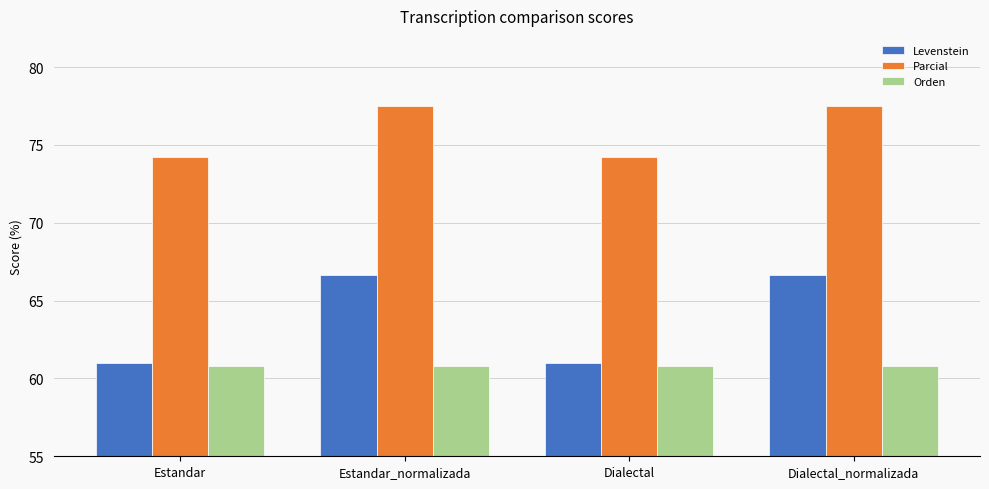

Reading left to right, what are all the values shown in this chart?

Levenstein: 61.0	66.7	61.0	66.7
Parcial: 74.2	77.5	74.2	77.5
Orden: 60.8	60.8	60.8	60.8